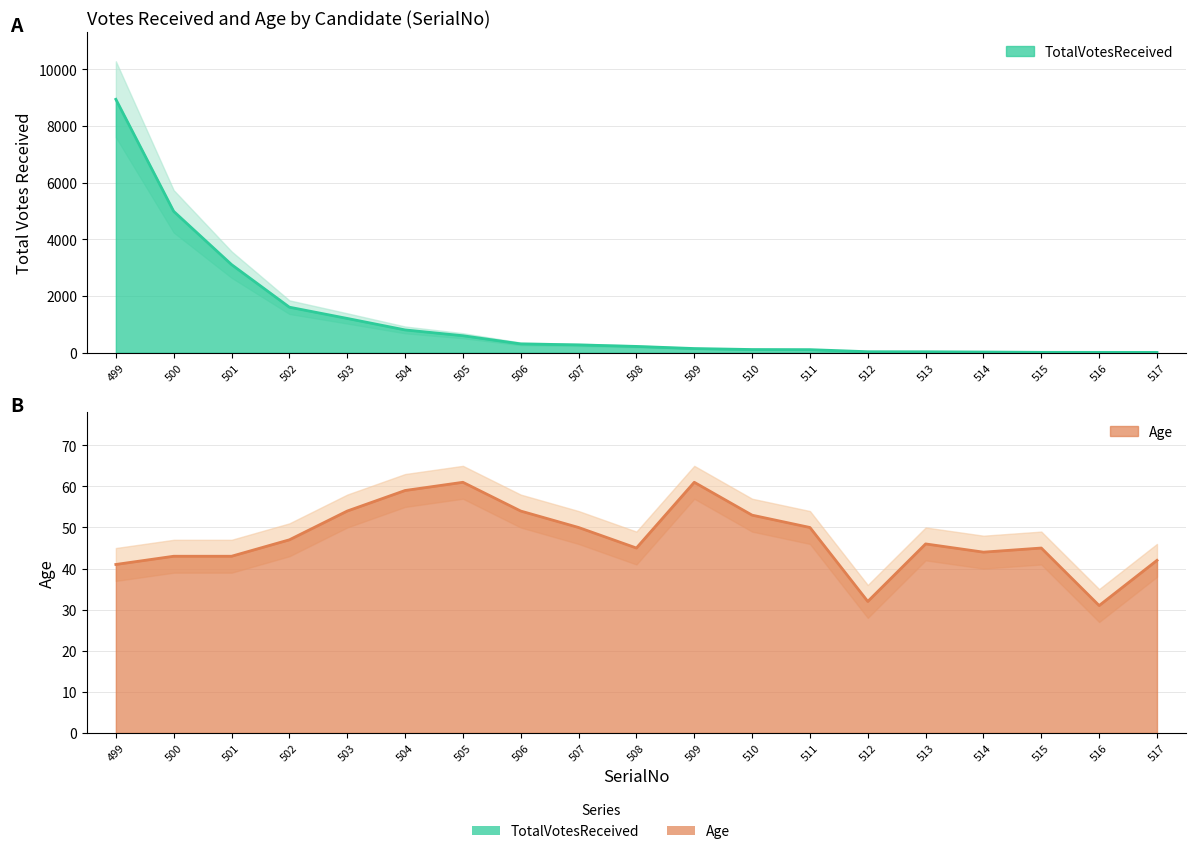

How many categories are shown in the chart?

19